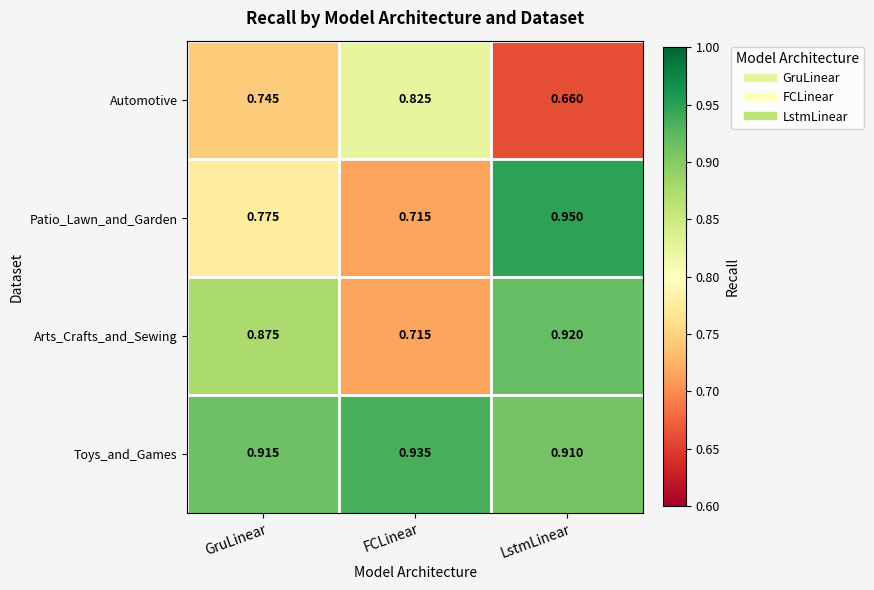

Which series has the largest total across all categories?

Toys_and_Games